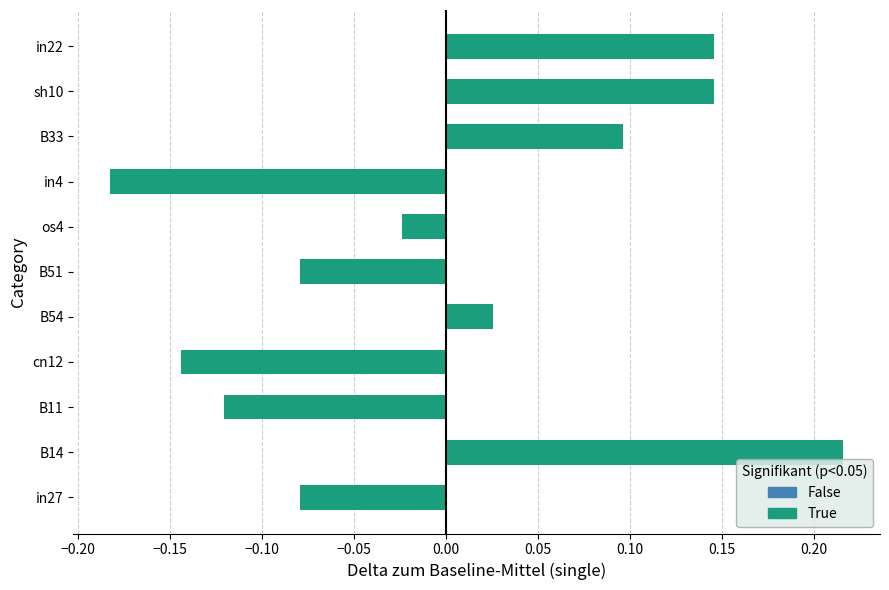

What is the difference between the second highest and minimum values?

0.3